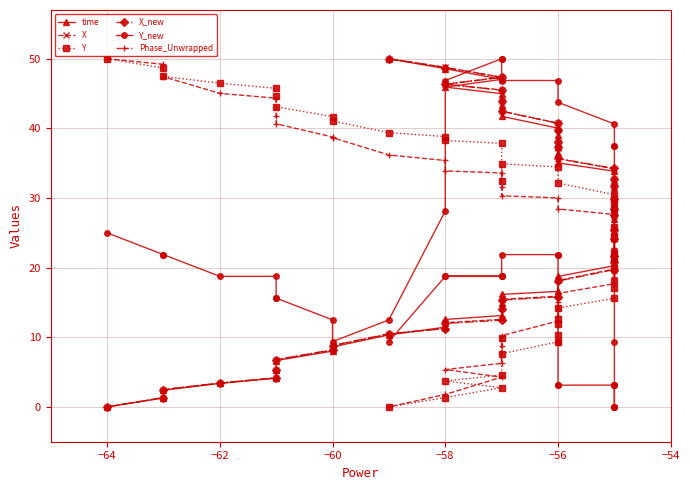

Does the chart have visible grid lines?

Yes